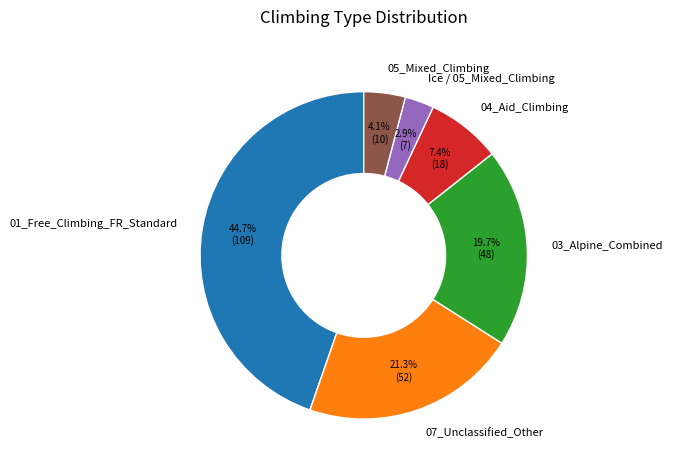

Count the number of slices in the pie.

6